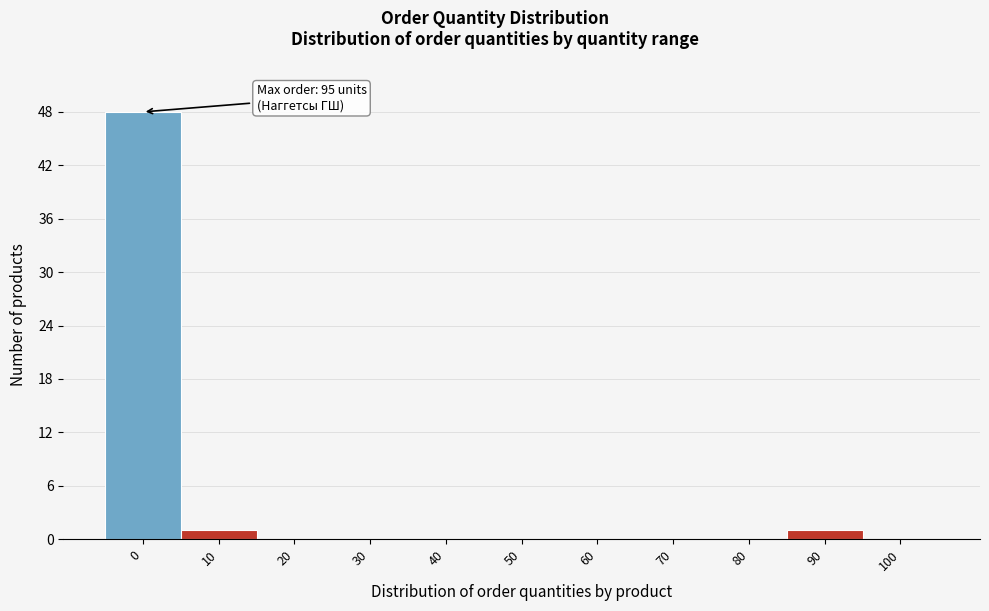

Reading left to right, transcribe all the data shown in this chart.

0=48	10=1	20=0	30=0	40=0	50=0	60=0	70=0	80=0	90=1	100=0